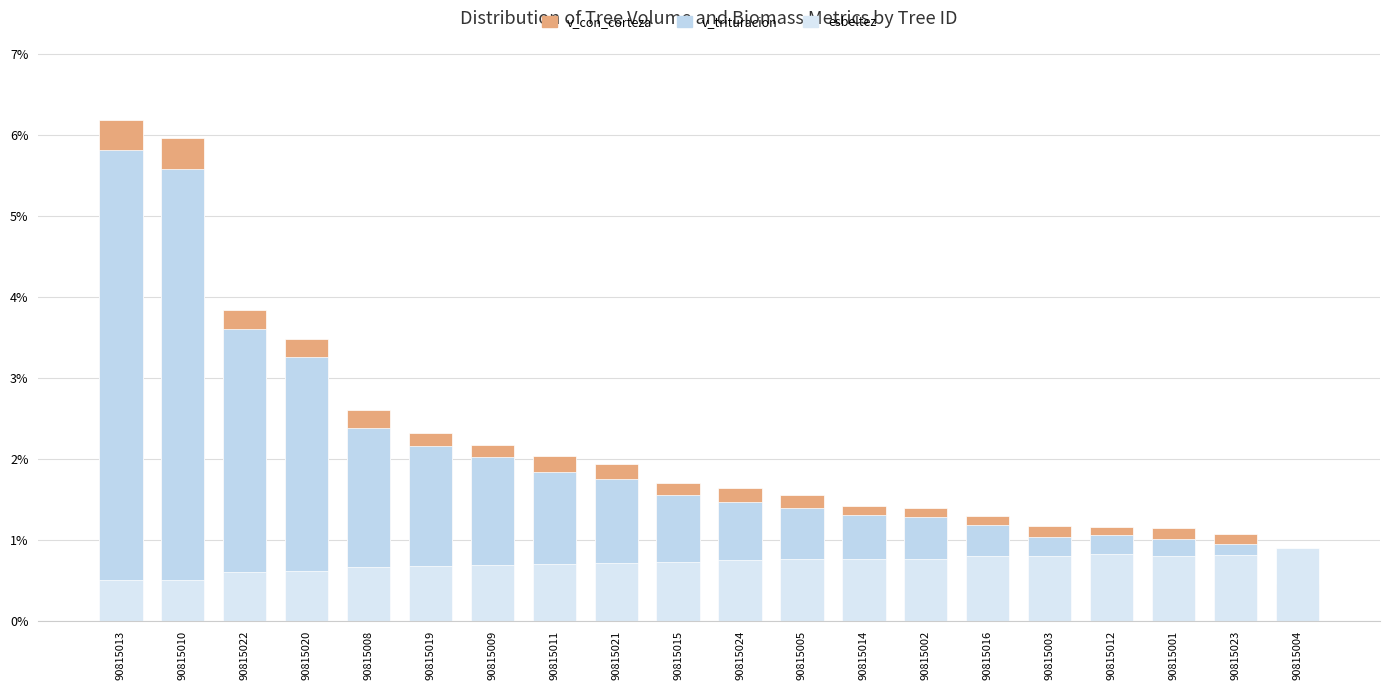

Reading left to right, list all the values displayed in this chart.

v_con_corteza: 6.2	6.0	3.8	3.5	2.6	2.3	2.2	2.0	1.9	1.7	1.6	1.6	1.4	1.4	1.3	1.2	1.2	1.1	1.1	0.5
v_trituracion: 5.8	5.6	3.6	3.3	2.4	2.2	2.0	1.8	1.8	1.6	1.5	1.4	1.3	1.3	1.2	1.0	1.1	1.0	1.0	0.4
esbeltez: 0.5	0.5	0.6	0.6	0.7	0.7	0.7	0.7	0.7	0.7	0.8	0.8	0.8	0.8	0.8	0.8	0.8	0.8	0.8	0.9